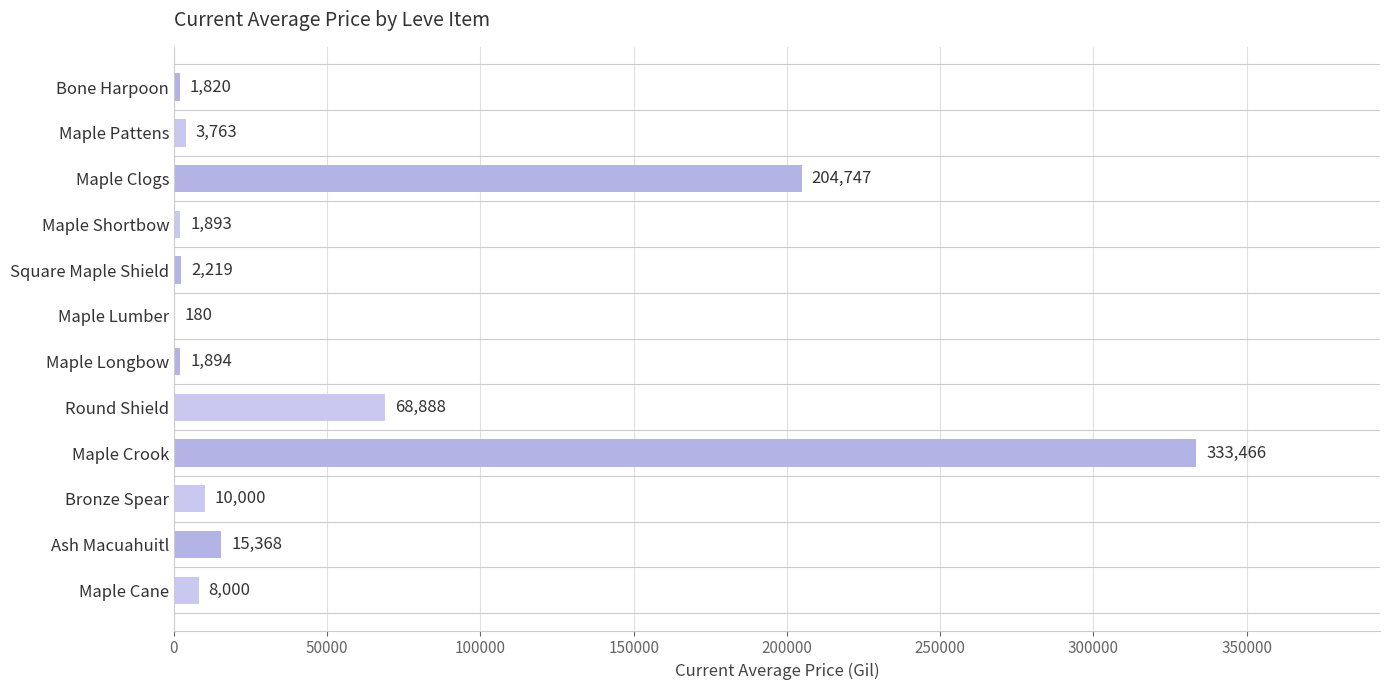

What is the sum of the values at Bone Harpoon and Maple Crook?

335286.0